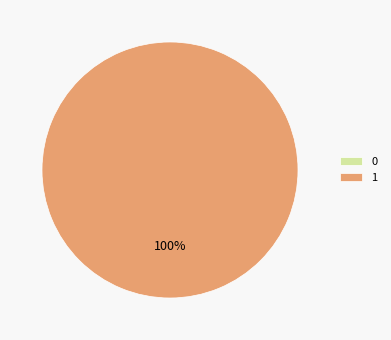

To the nearest percent, what is the difference between the 1 and 0 slice percentages?

100%